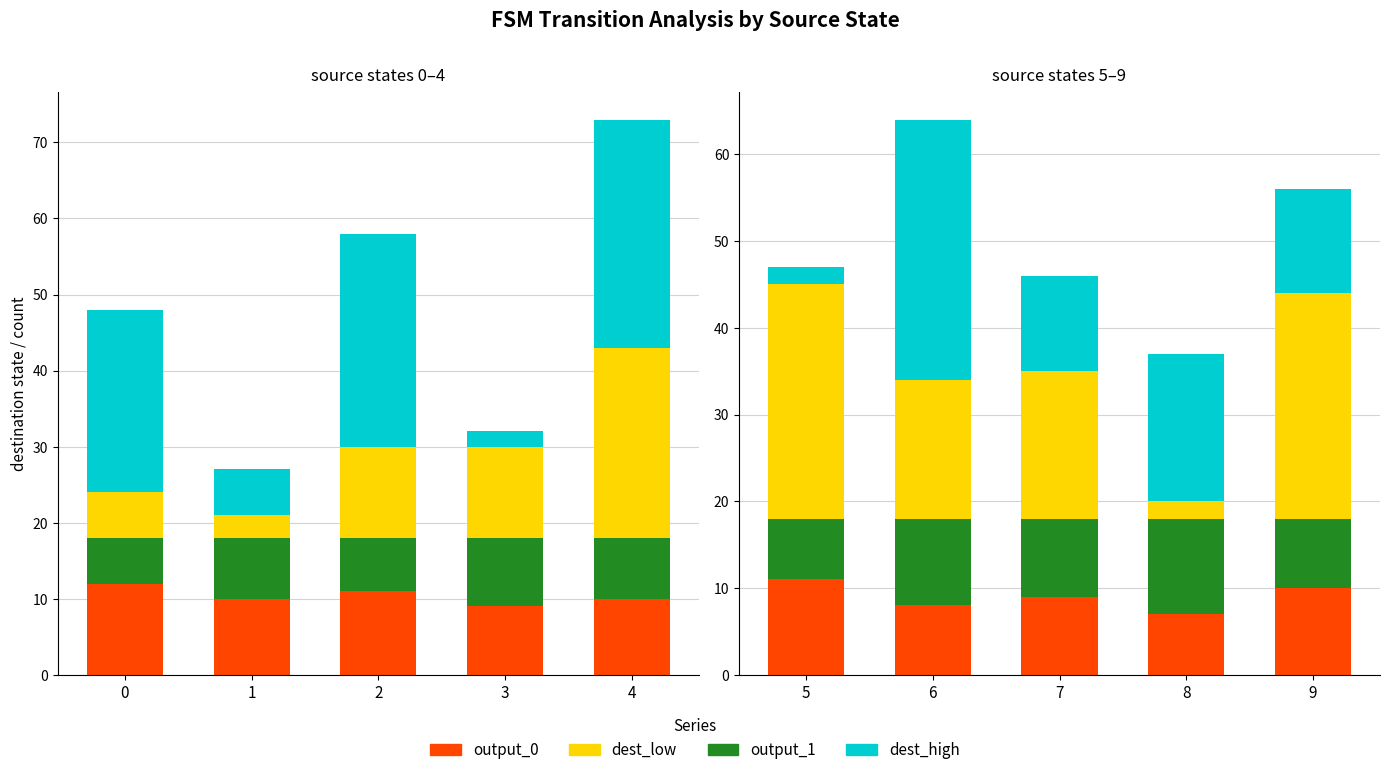

What is the value of the output_0 bar at the 5th from the left?

10